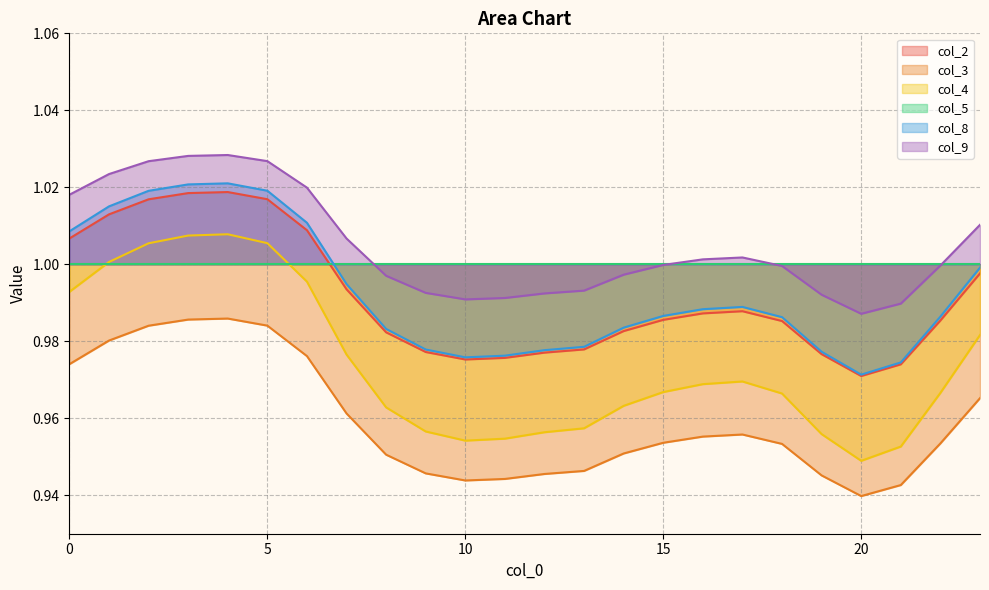

How many interior local valleys does the col_4 series have?

2